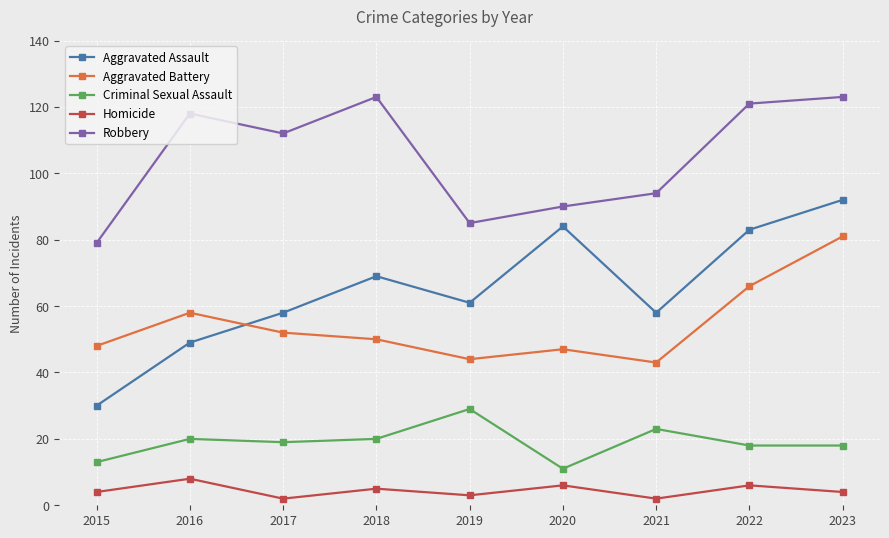

How many interior local peaks does the Aggravated Assault series have?

2